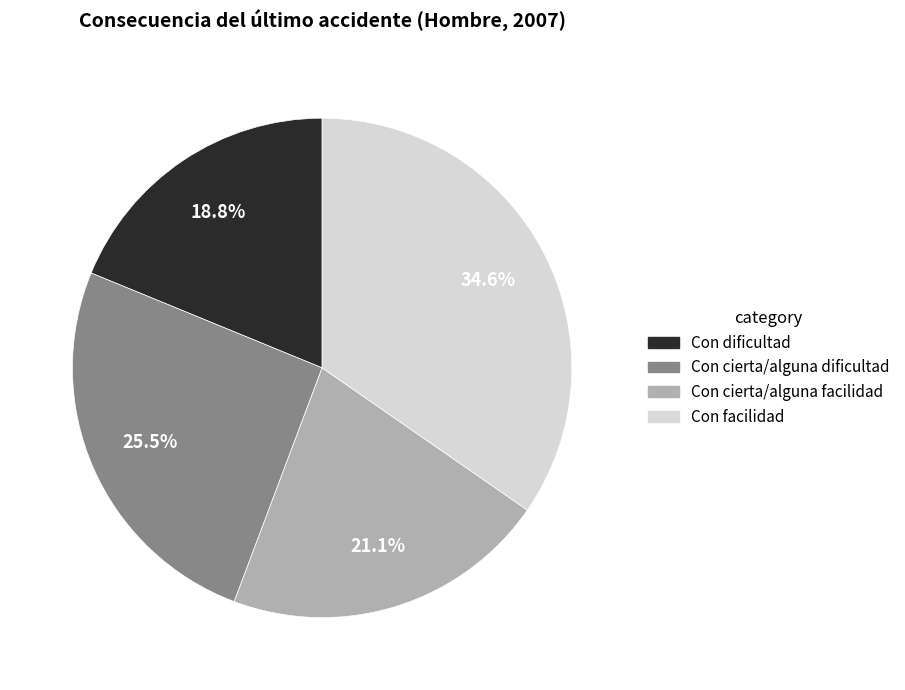

Is it true that Con cierta/alguna facilidad is 21% of the pie?

True